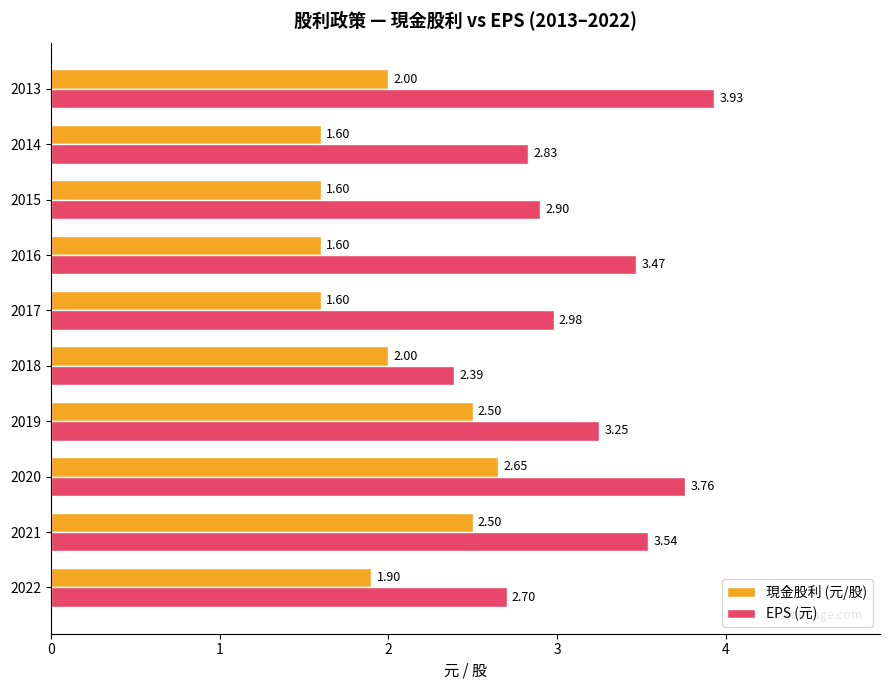

What is the total value across all series at 2022?

4.6